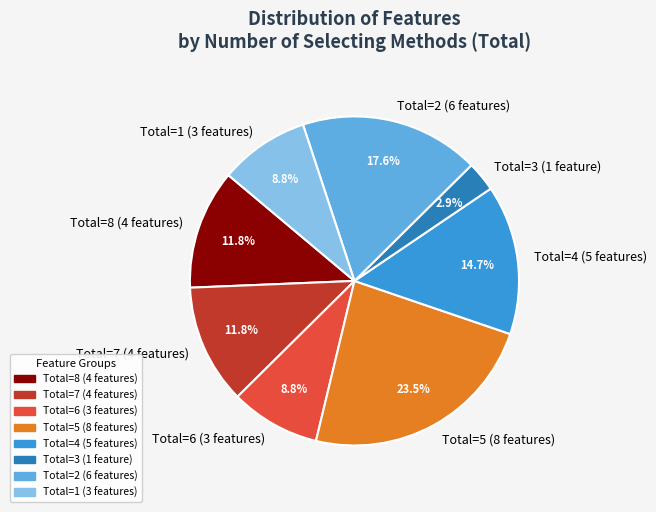

What is the largest slice in the pie chart?

Total=5